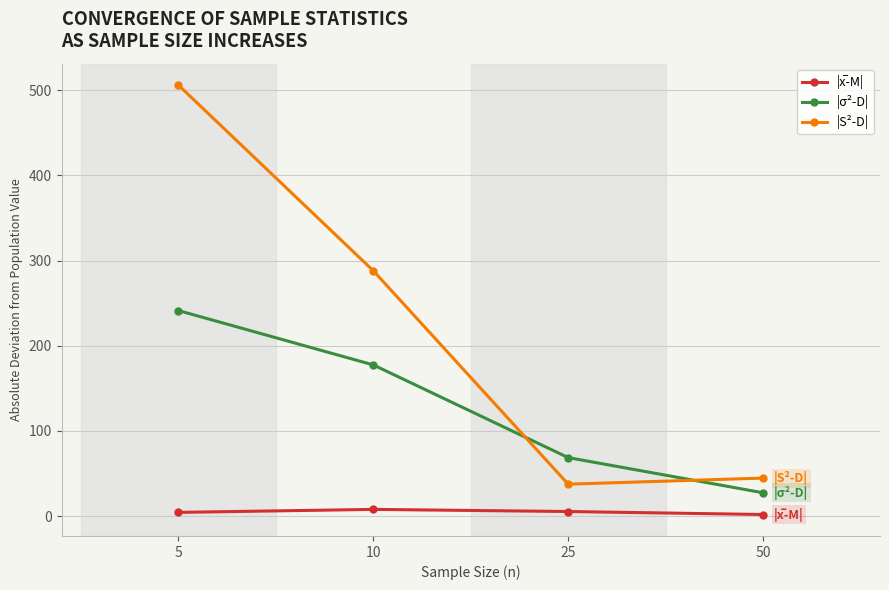

Which series has the largest range (max minus min)?

|S²-D|